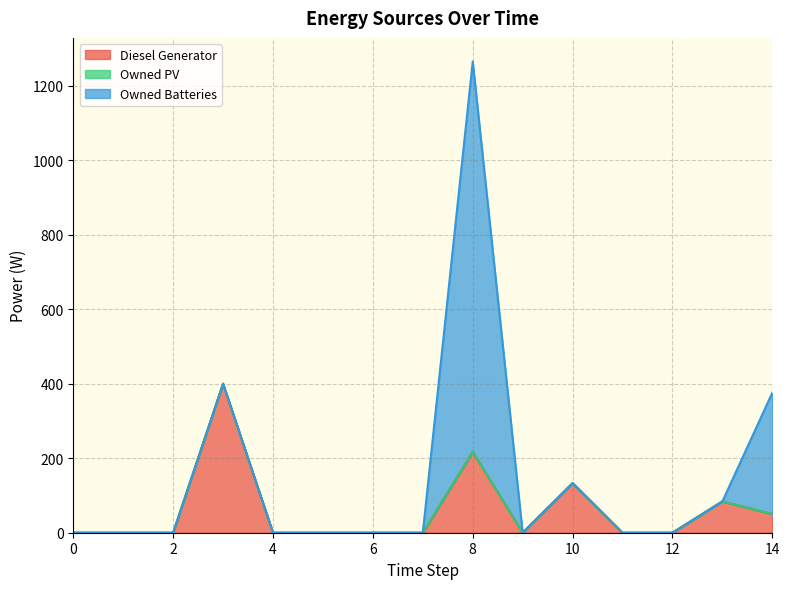

The Diesel Generator series shows 342 at 8. True or false?

False